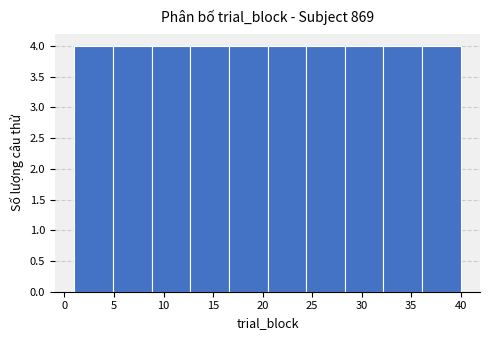

Reading left to right, transcribe this chart: for each bar, give the range it covers on the x-axis and its height. Neither the bar edges nor the heights are printed on the chart, so give them approximately, as read against the axes.

1.0 to 4.9: 4
4.9 to 8.8: 4
8.8 to 12.7: 4
12.7 to 16.6: 4
16.6 to 20.5: 4
20.5 to 24.4: 4
24.4 to 28.3: 4
28.3 to 32.2: 4
32.2 to 36.1: 4
36.1 to 40.0: 4